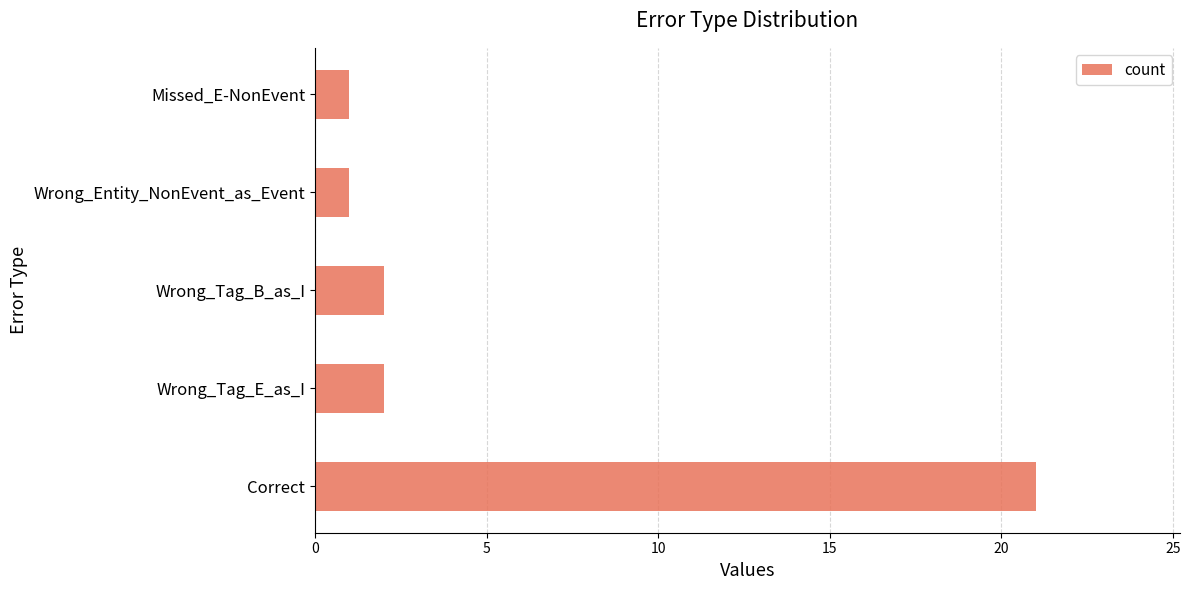

Which has a higher value, Wrong_Tag_E_as_I or Correct?

Correct